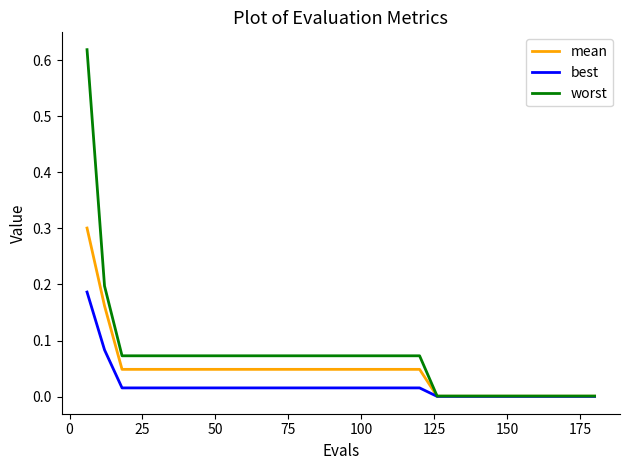

List the series in order of their peak value, lowest first.

best, mean, worst